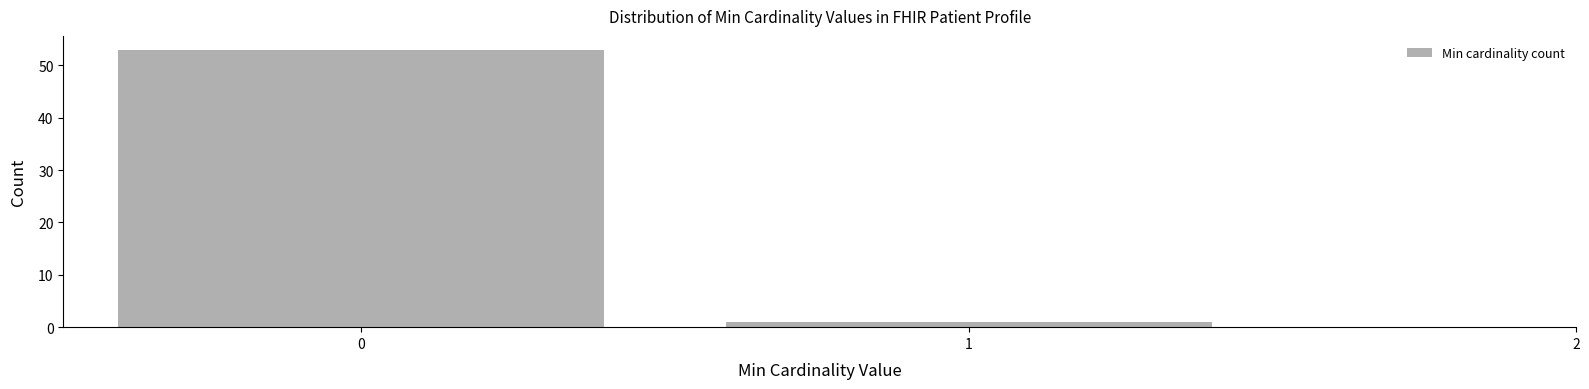

Reading left to right, transcribe this chart: for each bar, give the range it covers on the x-axis and its height. The values are not printed on the chart, so give them approximately, as read against the axis.

-0.5 to 0.5: 53
0.5 to 1.5: 1